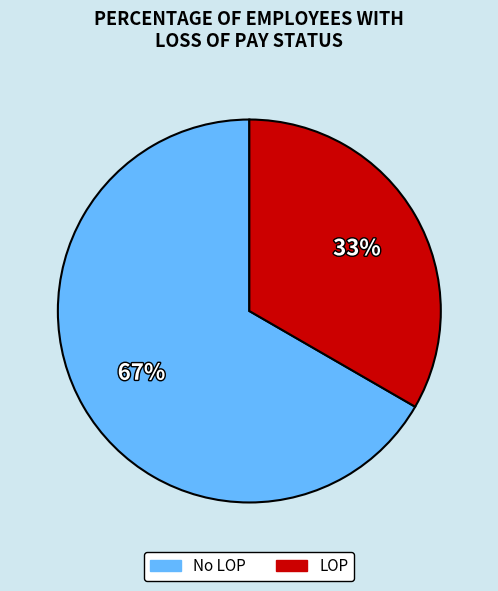

To the nearest percent, what is the average slice percentage?

50%